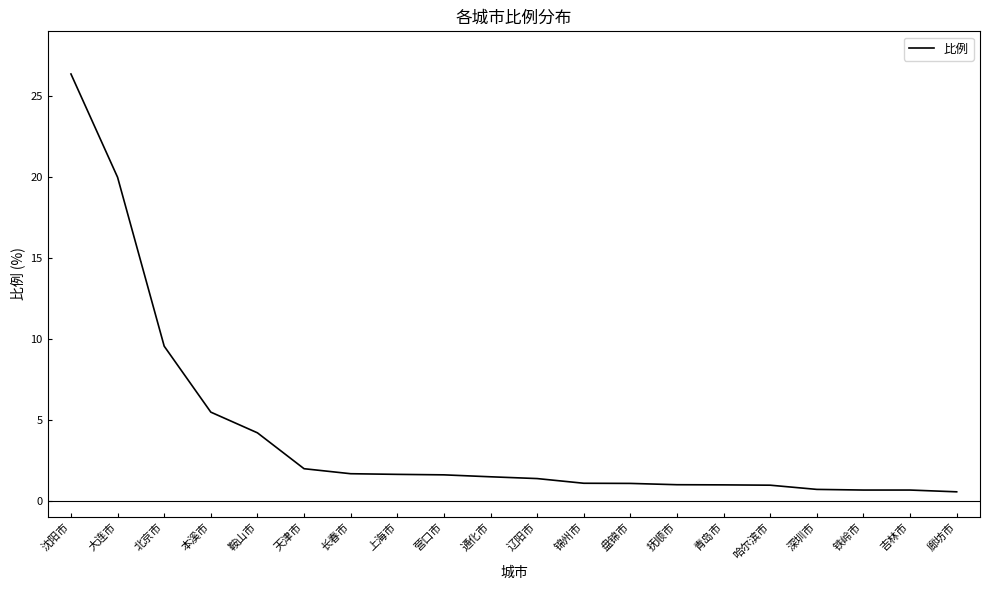

At which label does the data first exceed 1?

沈阳市